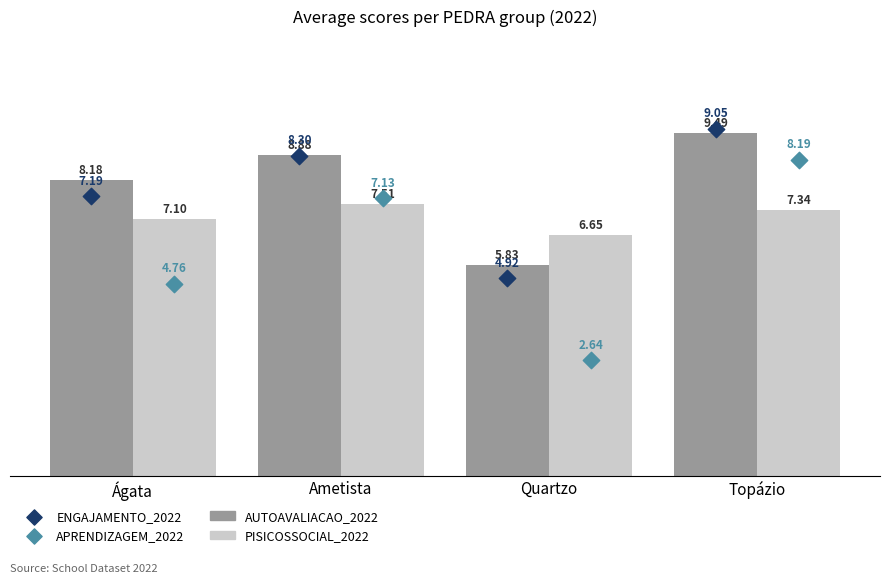

Which series reaches the minimum Y coordinate?

APRENDIZAGEM_2022